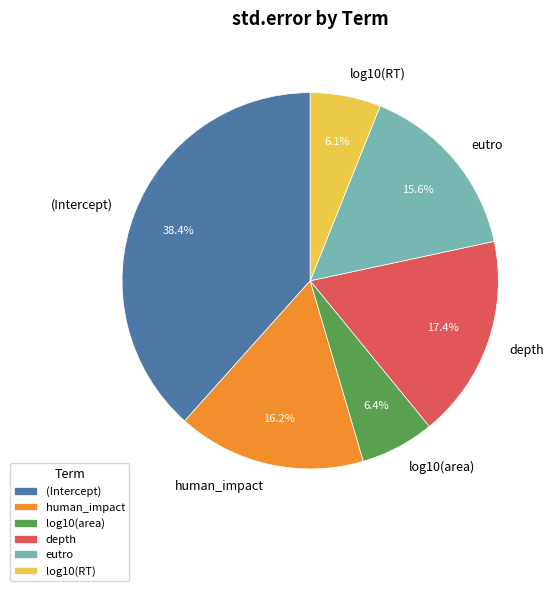

To the nearest percent, what is the difference between the largest and smallest slice percentages?

32%